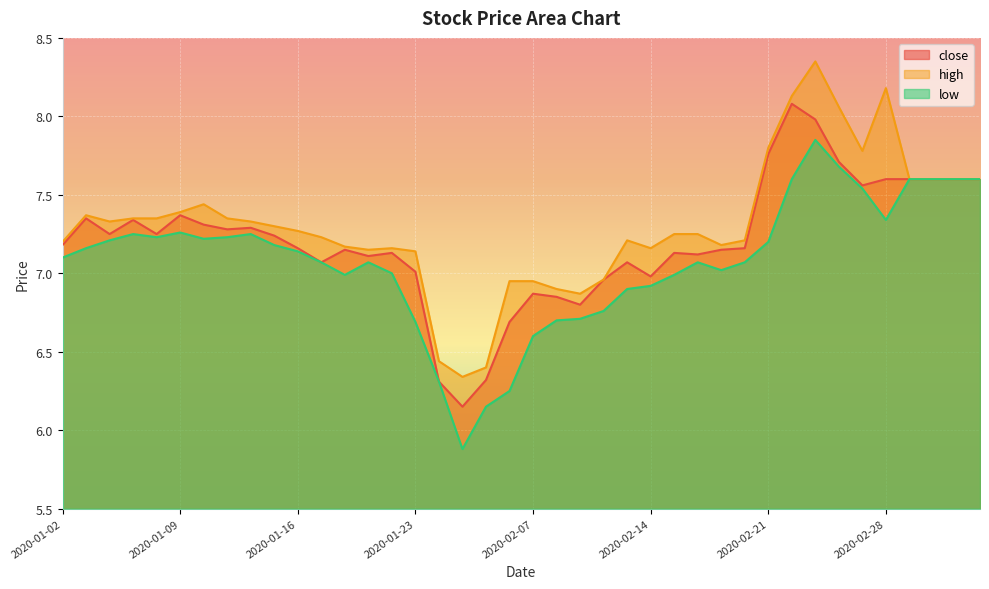

What is the average value of the high series?

7.3